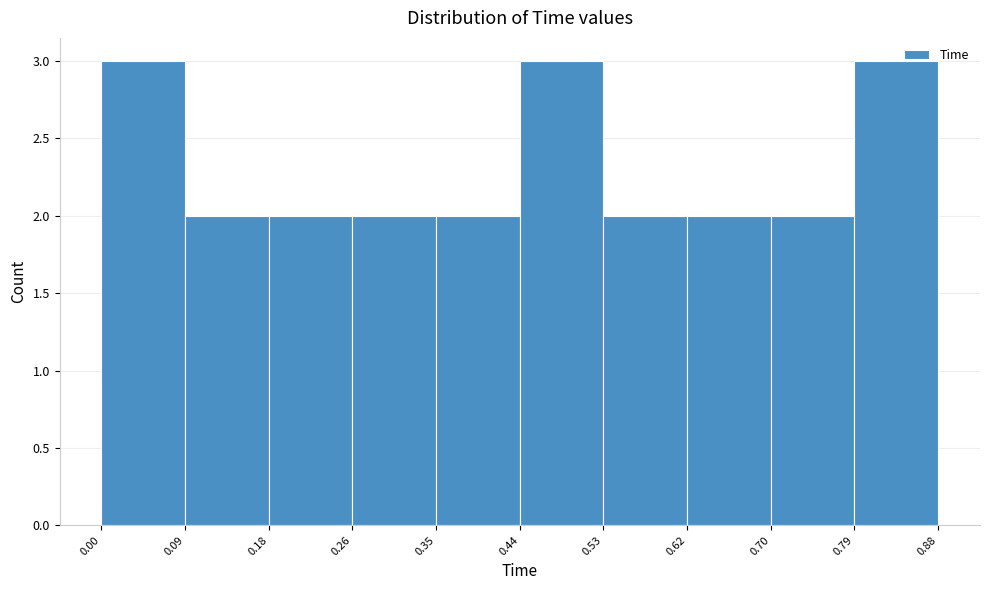

How tall is the bar that spans 0.26 to 0.35 on the x-axis? The values are not printed on the chart, so give them approximately, as read against the axis.

2